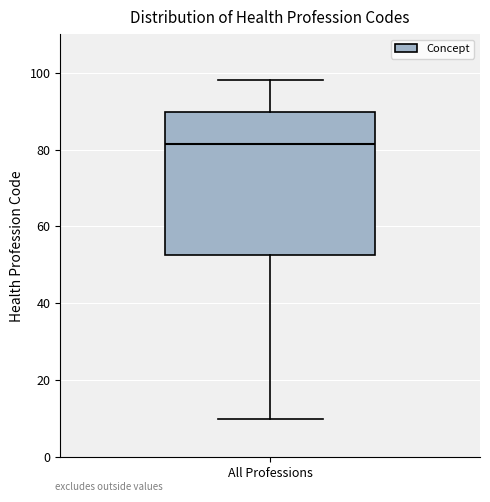

Transcribe this box plot: give where the median line is, the range the box spans, and where the two whiskers end, as read against the y-axis. The values are not printed on the chart, so give them approximately, as read against the axis.

median 82, box 52 to 90, whiskers 10 to 98